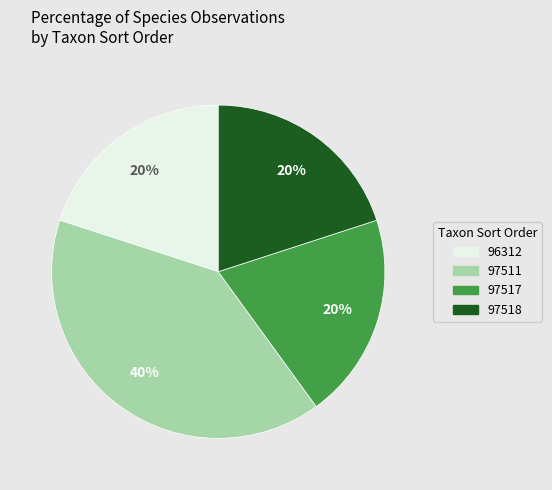

To the nearest percent, what is the average slice percentage?

25%